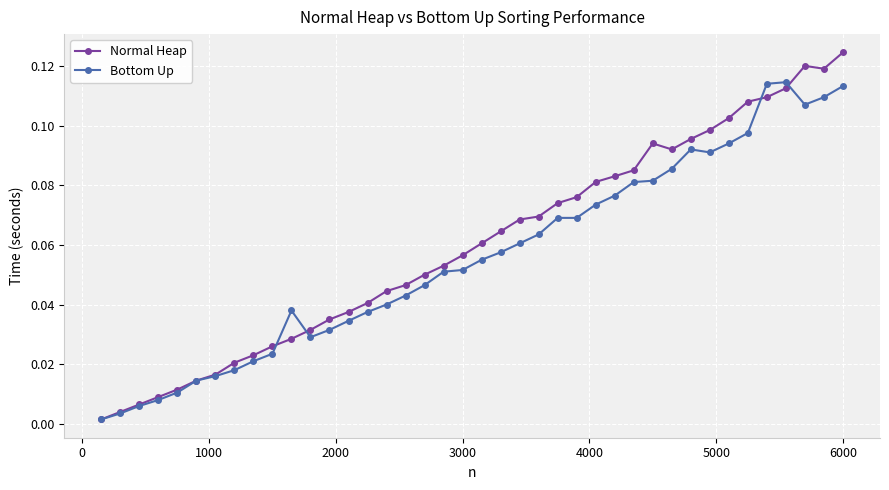

True or false: Bottom Up has more than 1 points higher than both neighbors.

True